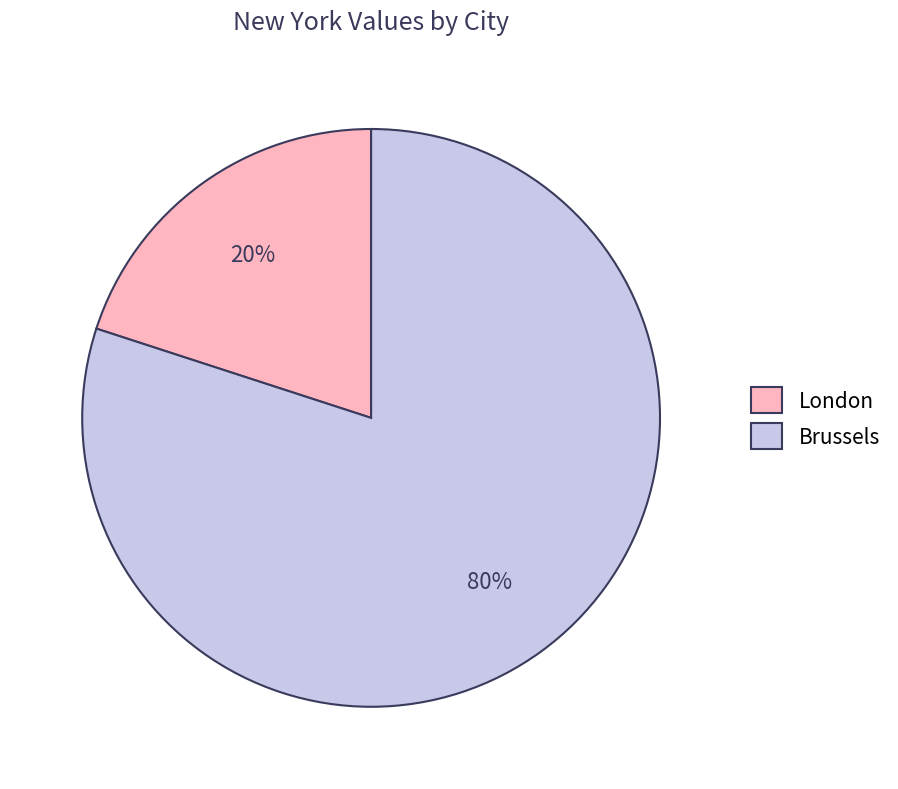

Combined, do London and Brussels account for over 50%?

Yes